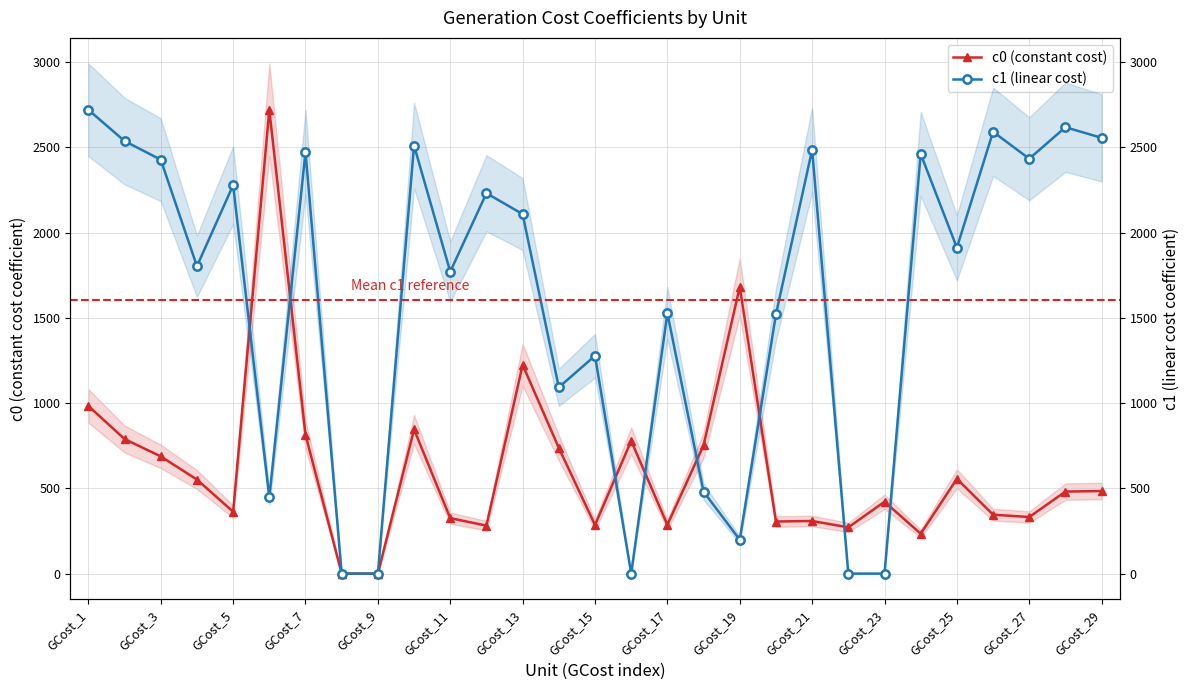

What is the maximum value shown in the chart?

2720.6